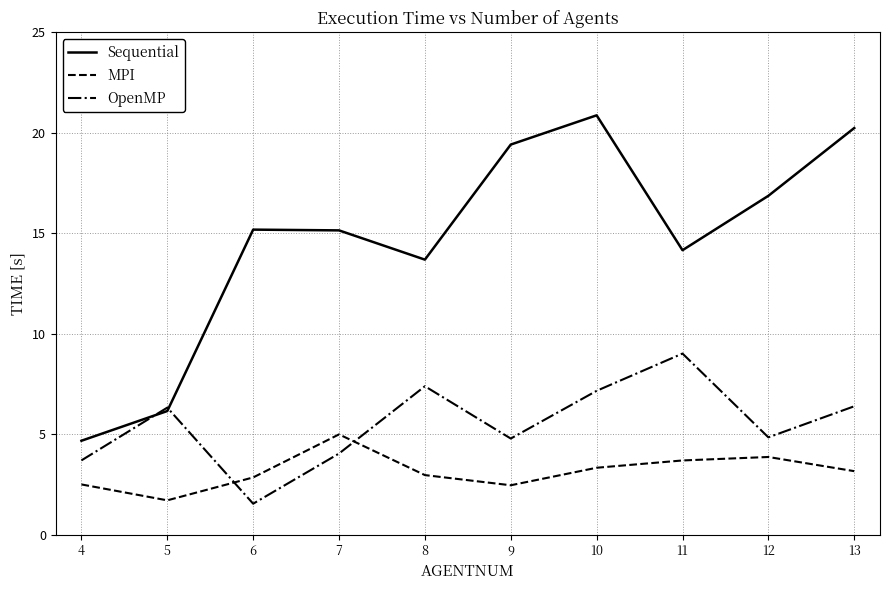

What is the spread (max minus min) of values at 13?

17.1